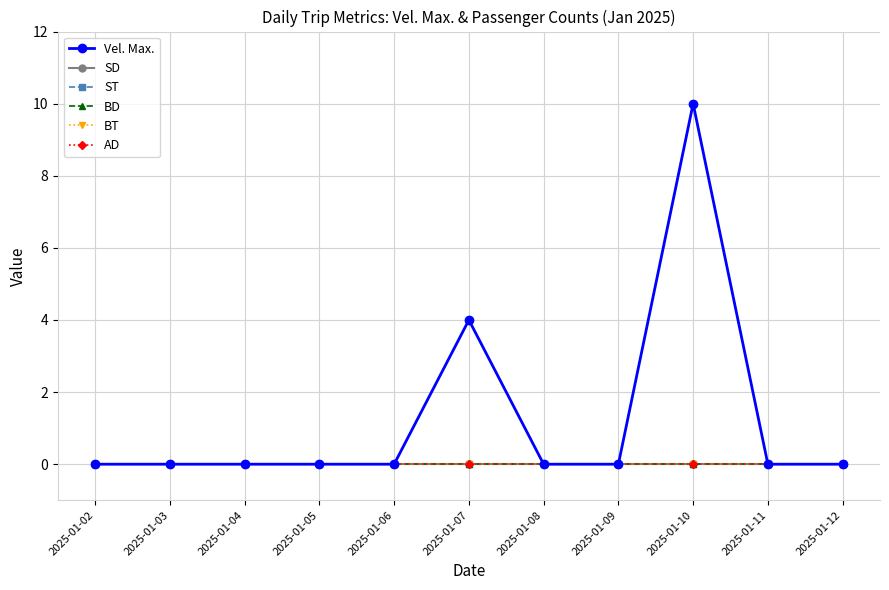

Is this an area chart (filled region under the line)?

No